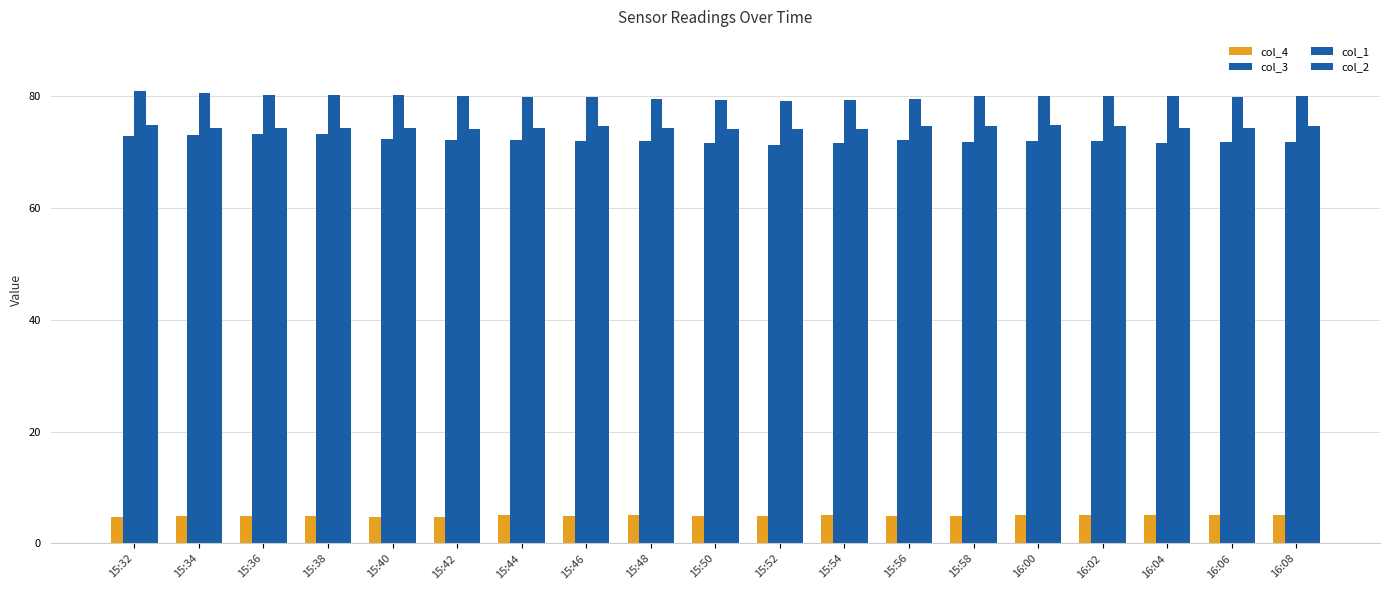

How many groups of bars are there?

19